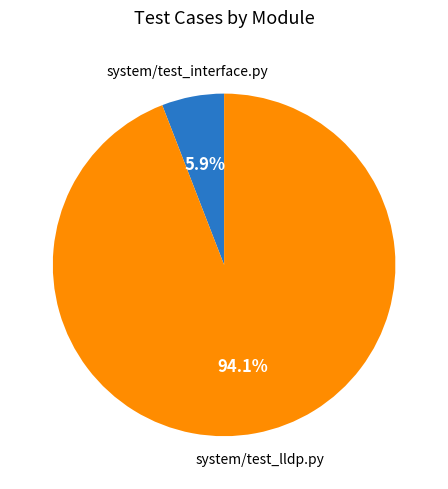

Is there any slice that represents more than half of the pie?

Yes